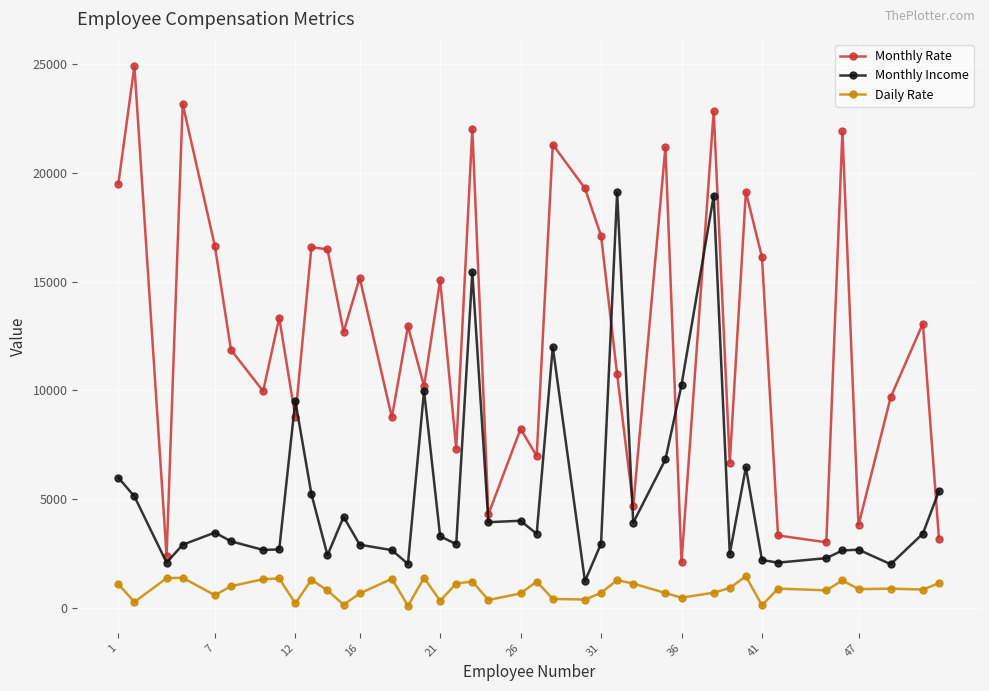

True or false: Monthly Rate and Daily Rate cross at least once.

False